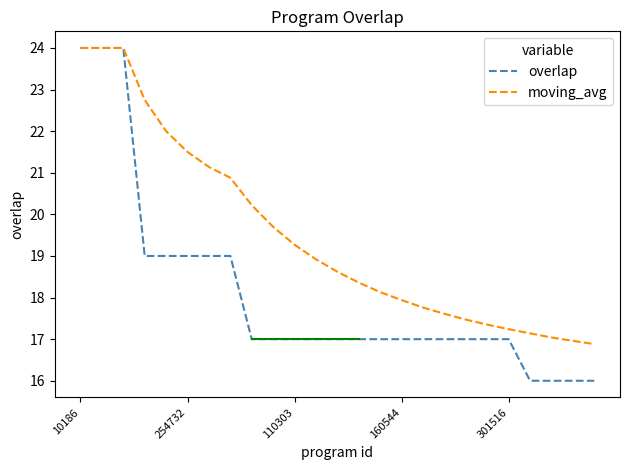

Rank the series by their average value, from lowest to highest.

overlap, moving_avg